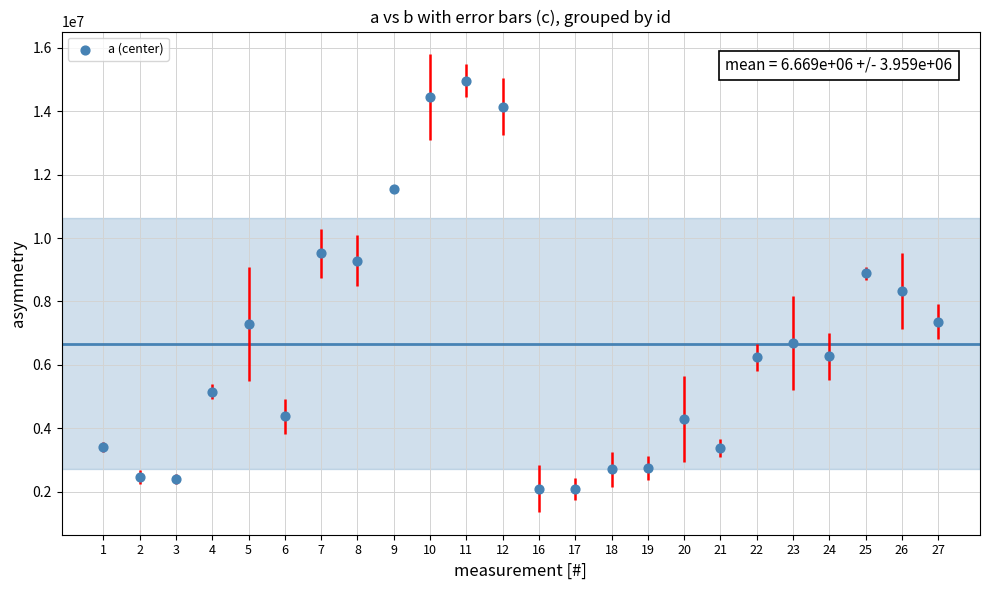

What is the range of Y values (max minus min)?

12878238